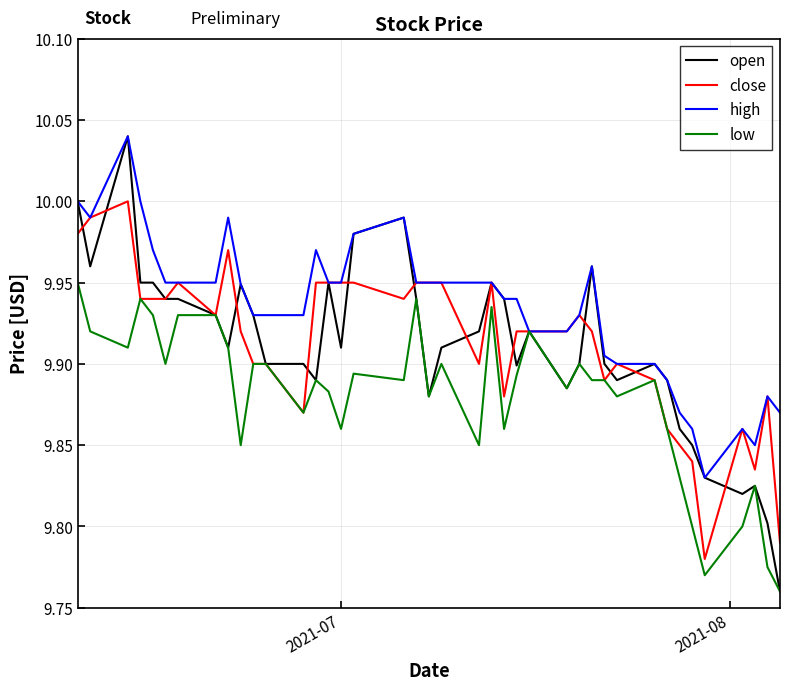

Which series has the widest spread of values?

open